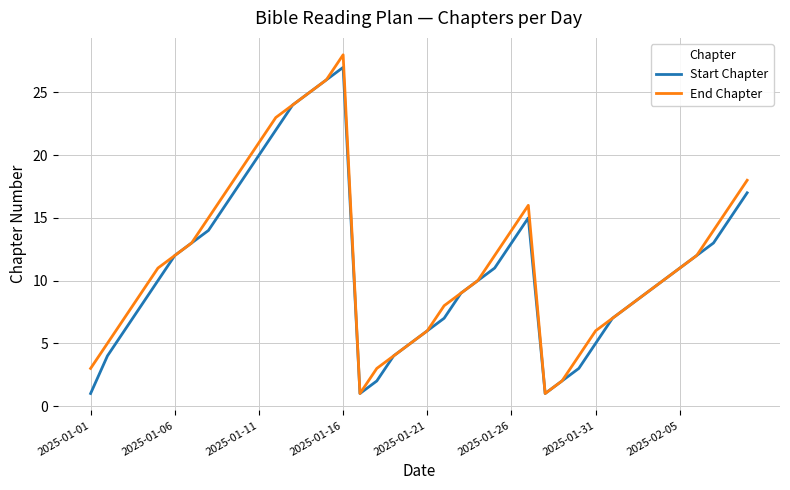

What is the highest value of the End Chapter series?

28